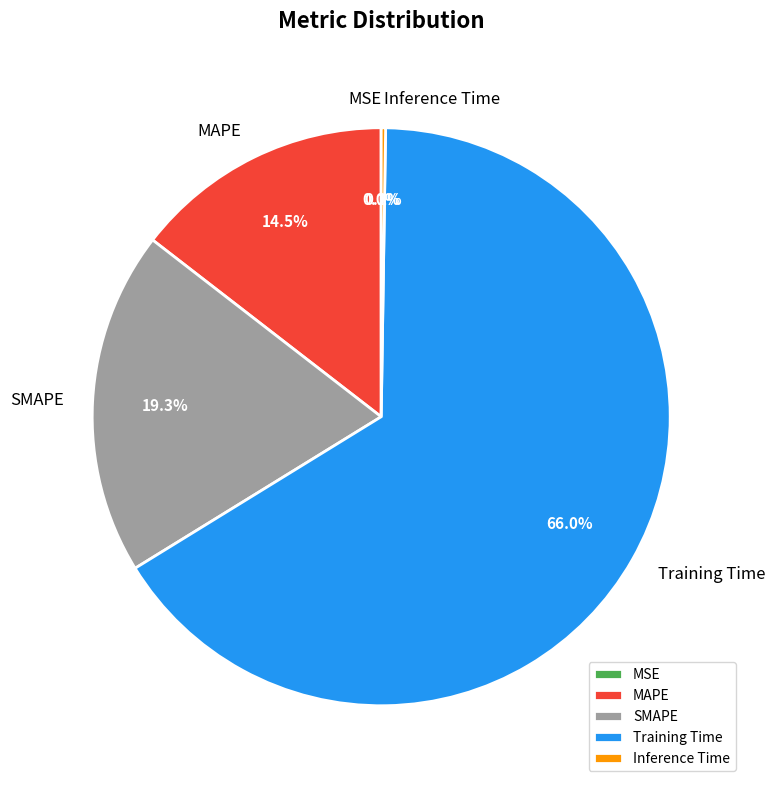

To the nearest percent, what is the average slice percentage?

20%